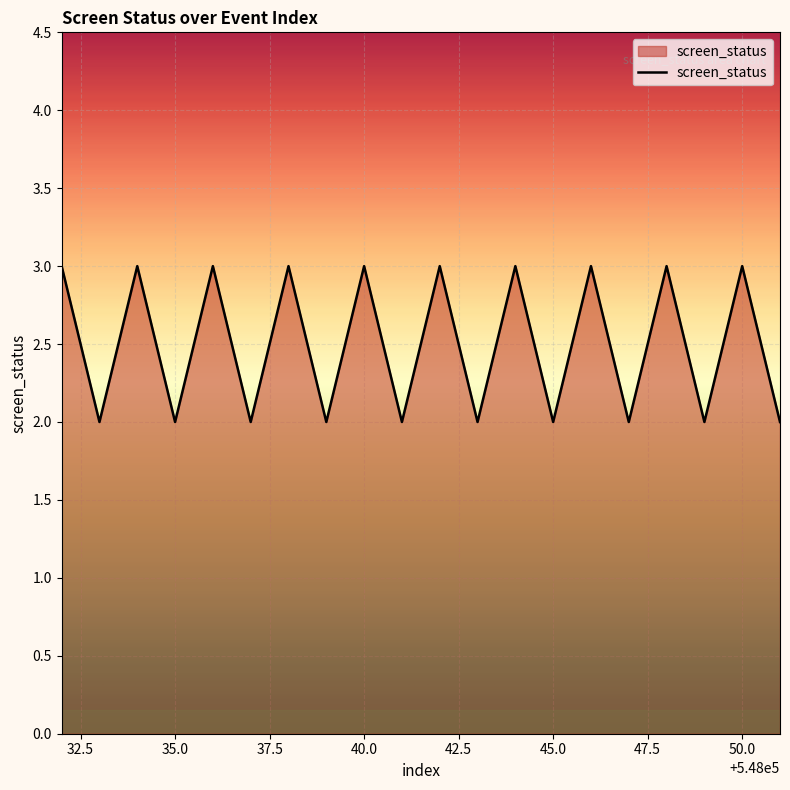

What is the maximum value shown in the chart?

3